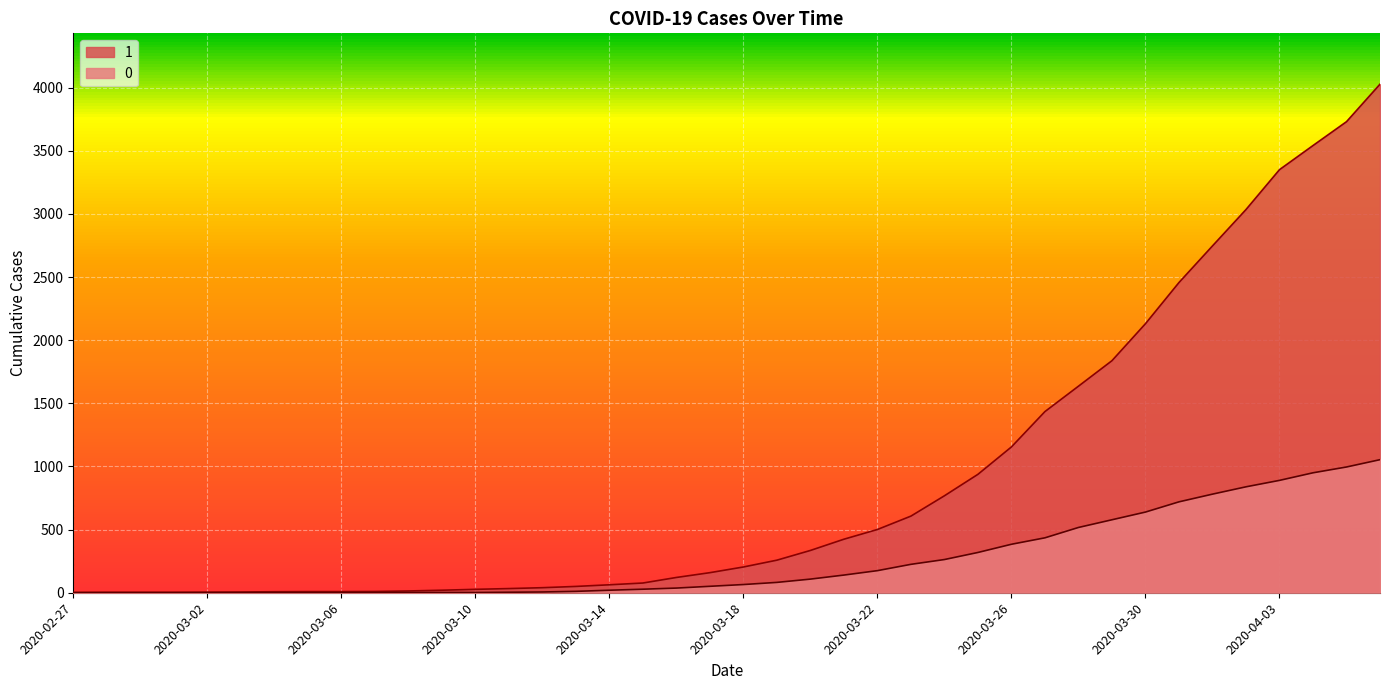

What is the maximum value for 1?

4028